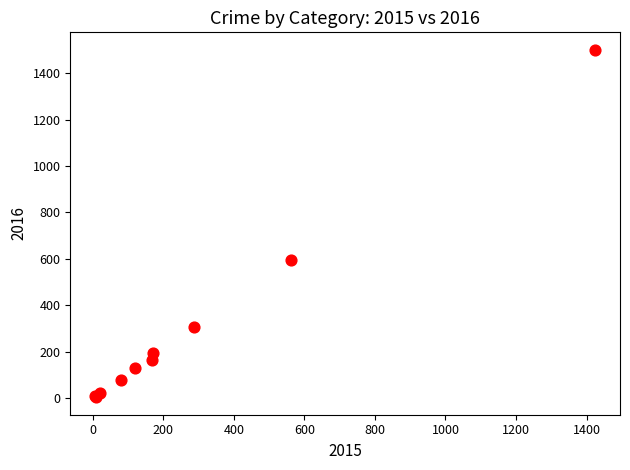

What Y value in the scatter plot is closest to 752?

594